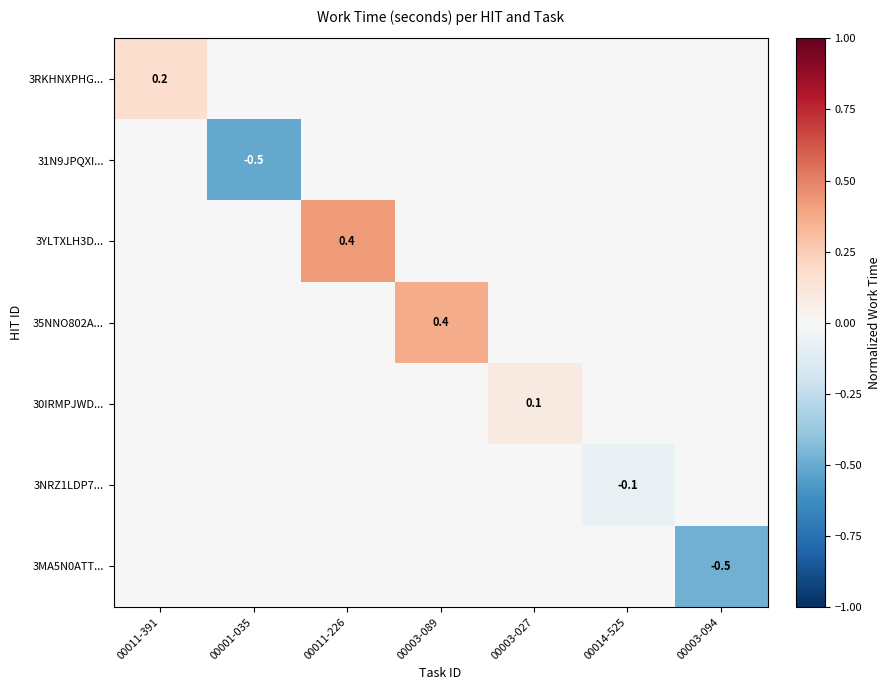

True or false: 31N9JPQXI... has a value of -0.5 at 00001-035.

True